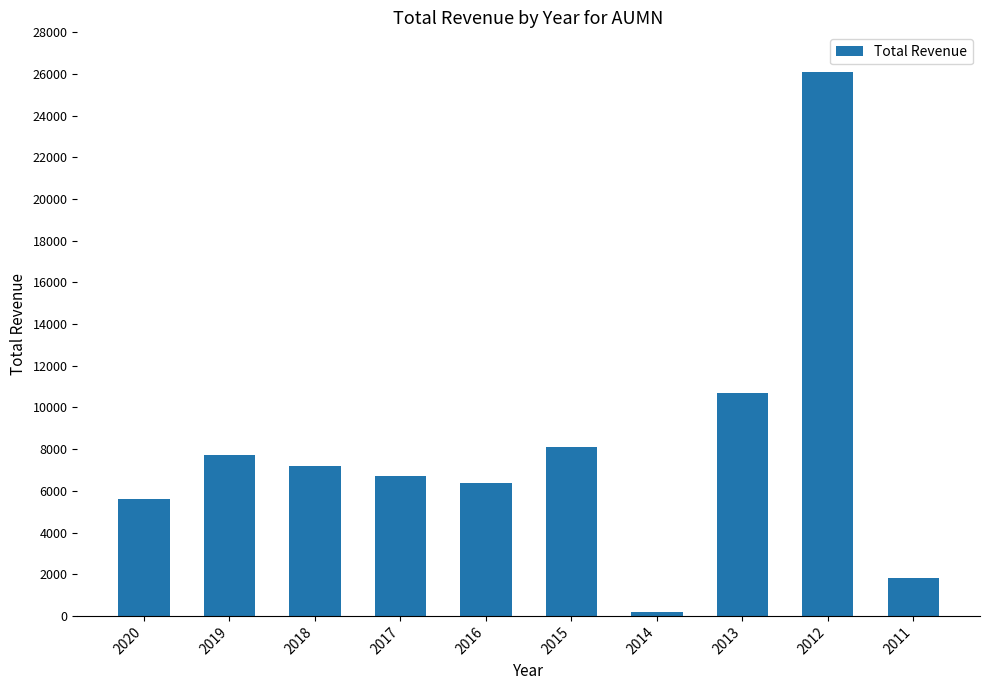

At which category does the chart reach its minimum across all series?

2014